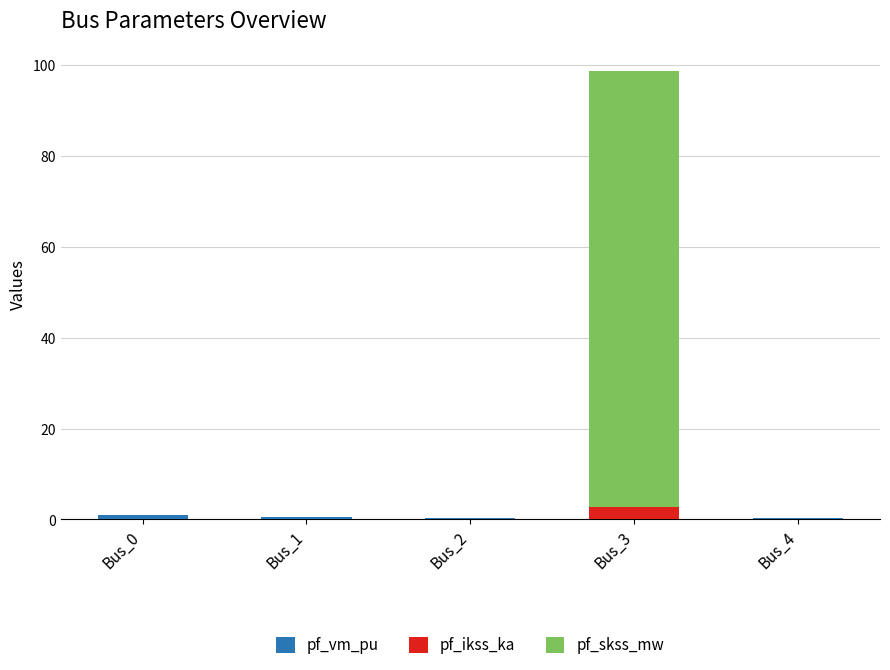

At which category is the sum across all series the highest?

Bus_3